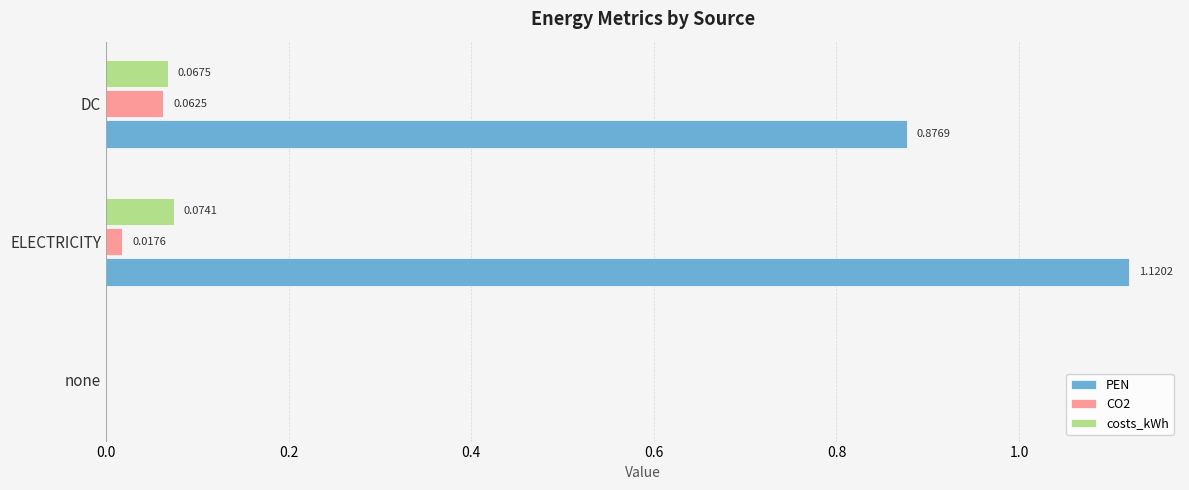

Which category has the highest value across all series?

ELECTRICITY